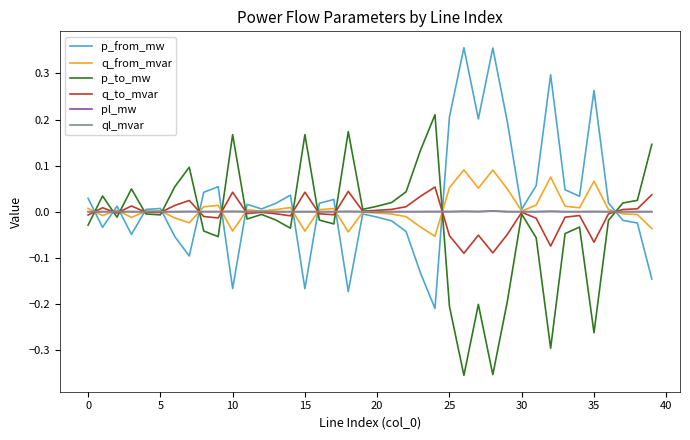

How many distinct data groups are displayed?

6